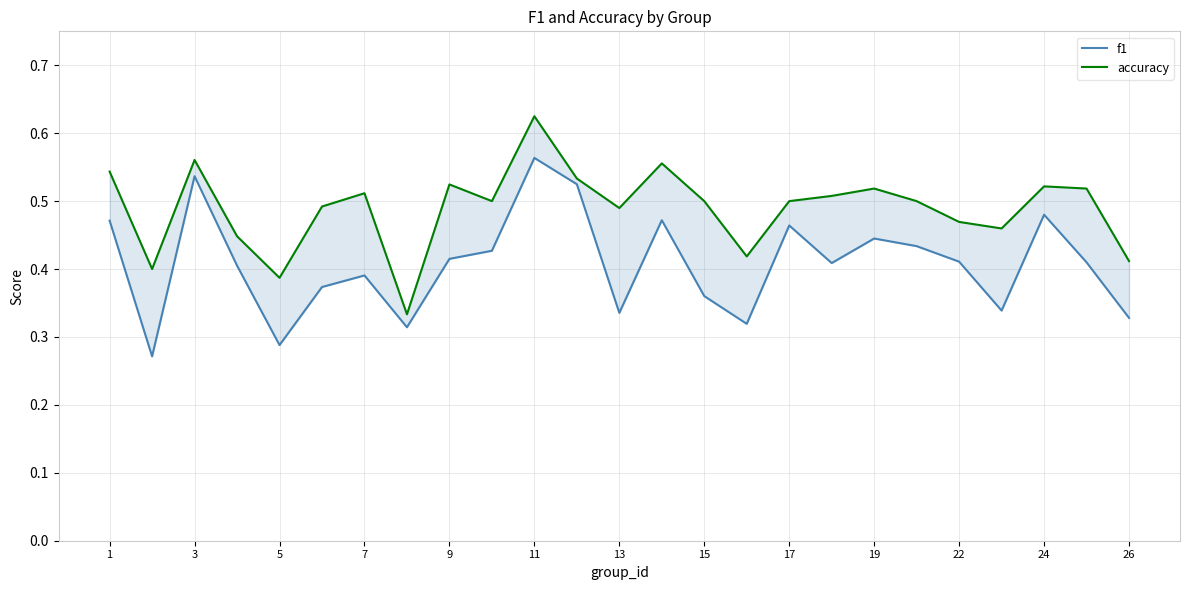

Is this an area chart (filled region under the line)?

No